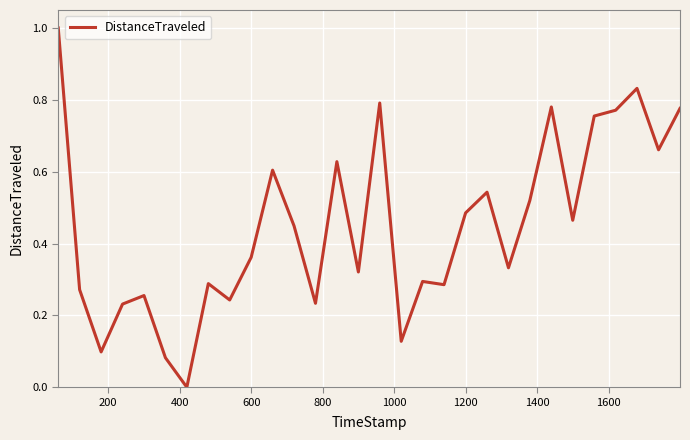

What is the maximum value shown in the chart?

1.0